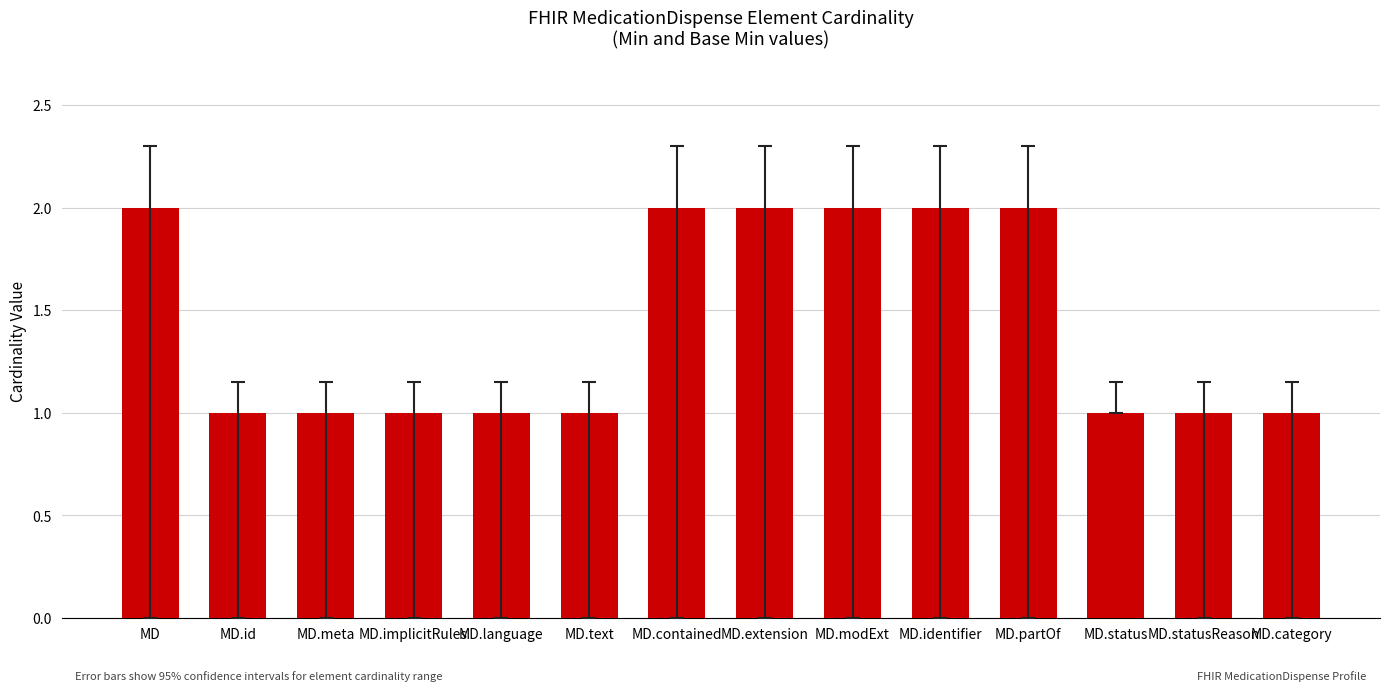

What is the value of the 11th bar from the left?

2